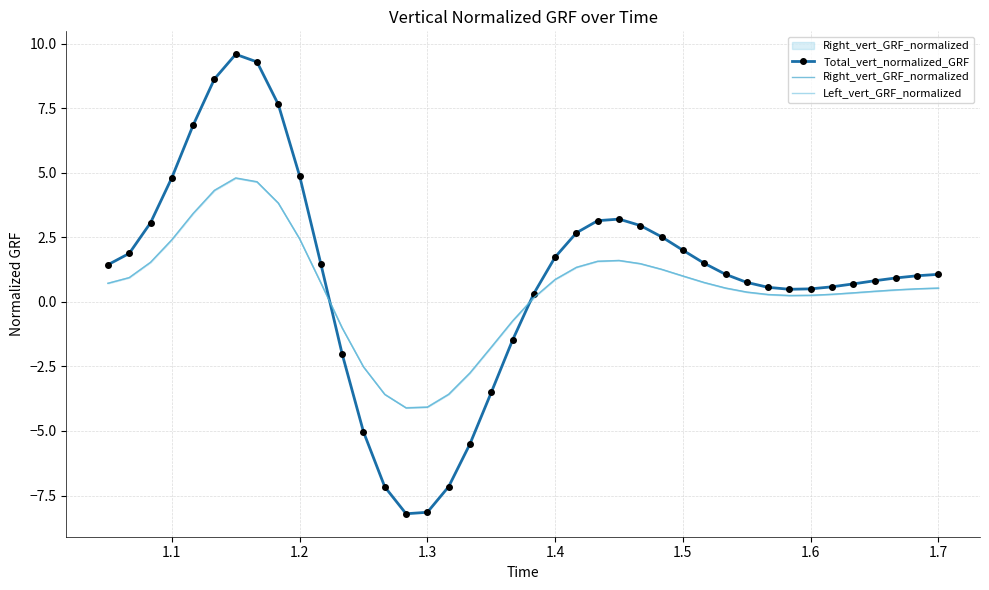

What is the maximum value for Total_vert_normalized_GRF?

9.6